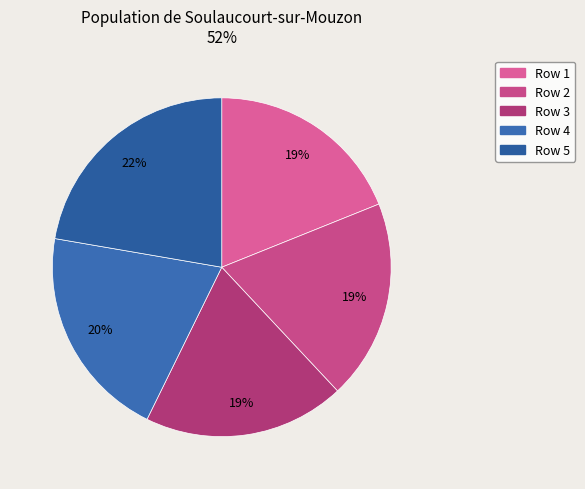

Between Row 1 and Row 2, which is larger?

Row 2